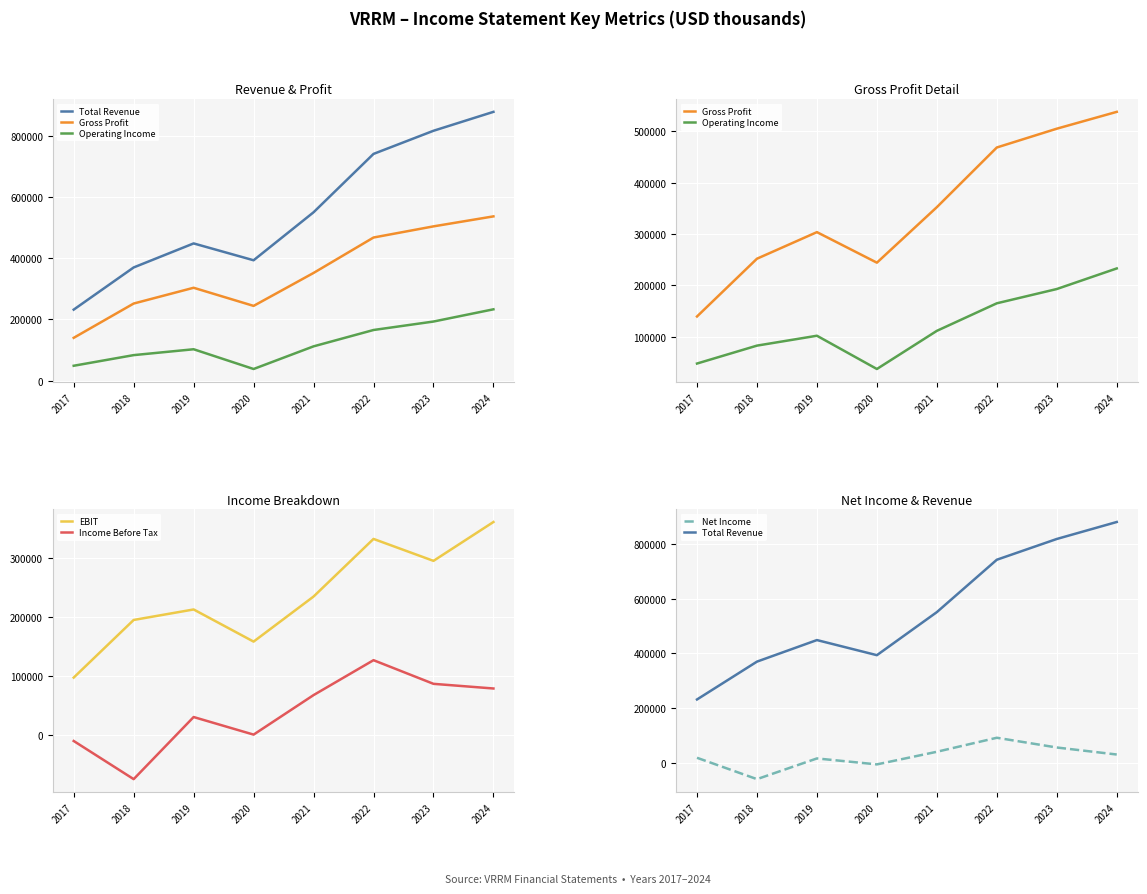

How many series are shown in this chart?

6